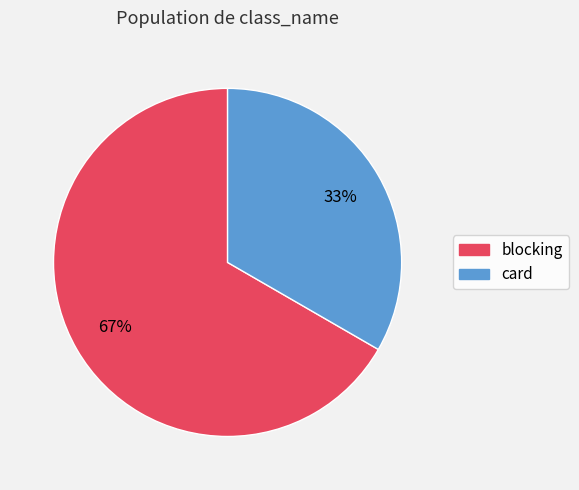

Do card and blocking together represent more than half of the pie?

Yes